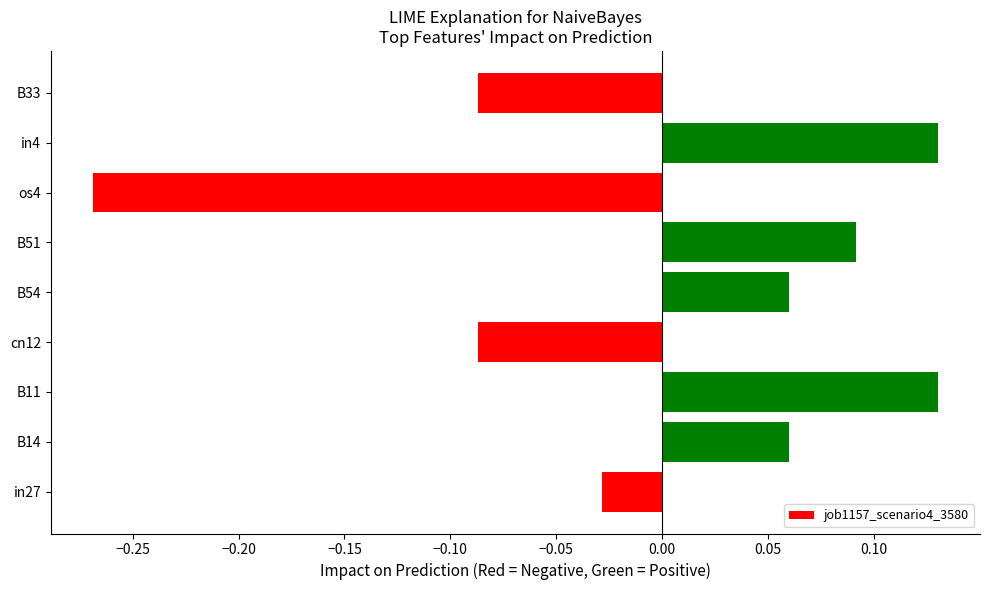

Where is the data nearest to the value 0?

in27